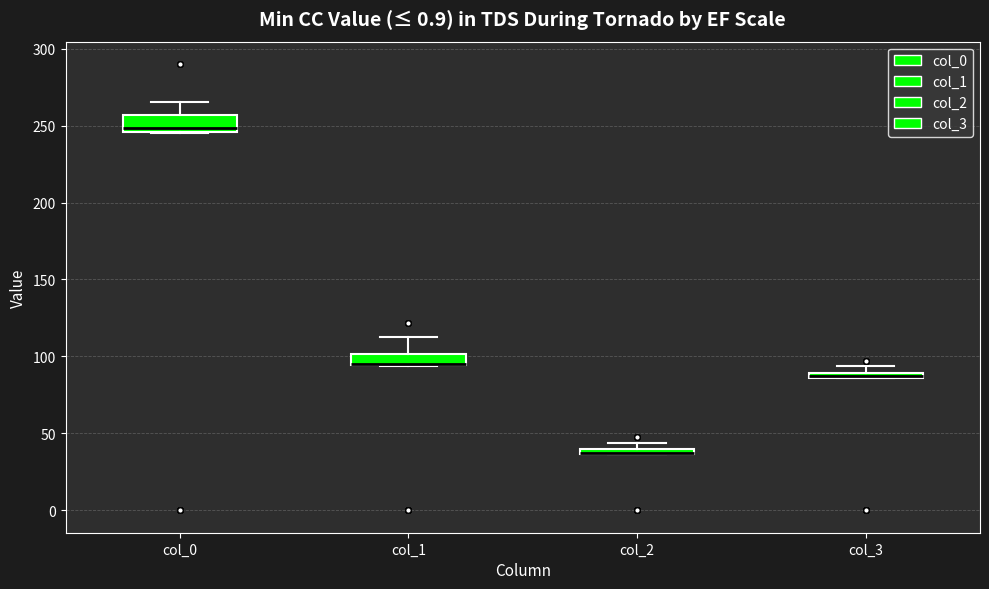

Where is the upper edge of the box for col_1 on the y-axis? The values are not printed on the chart, so give them approximately, as read against the axis.

100